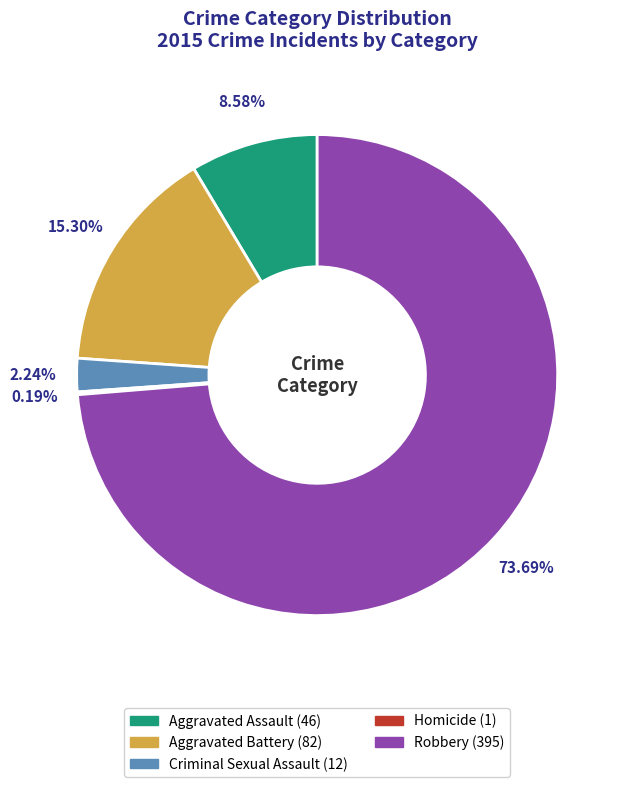

How much of the chart is everything except Aggravated Assault?

91.4%